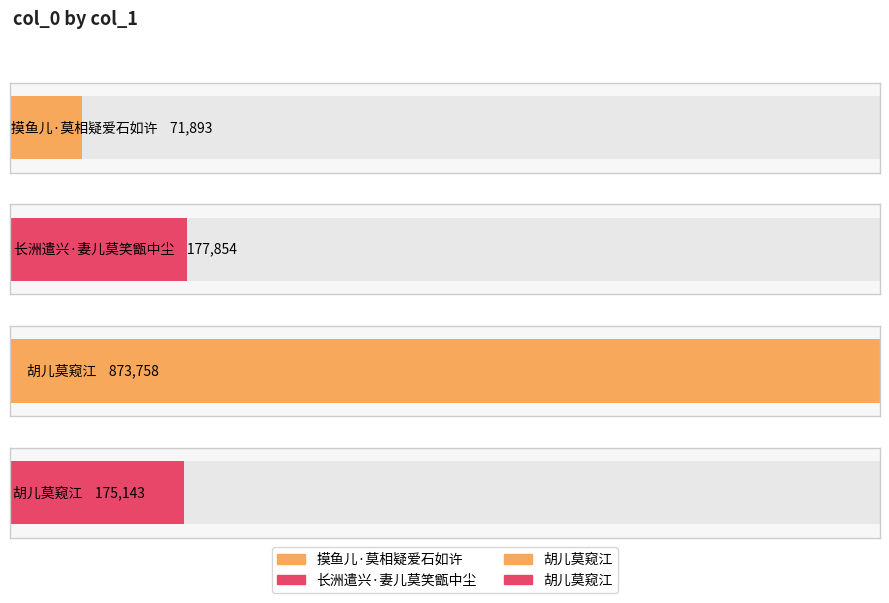

Which label corresponds to the smallest value in the chart?

摸鱼儿·莫相疑爱石如许